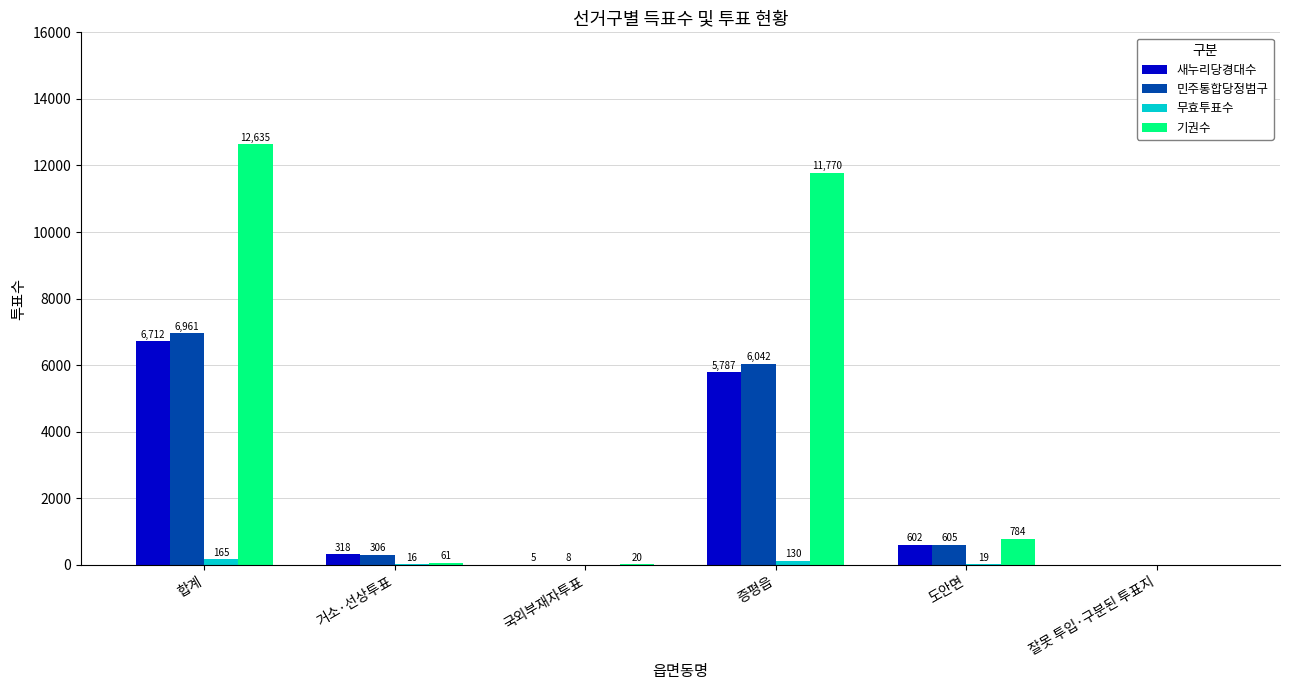

At which category does the chart reach its peak across all series?

합계